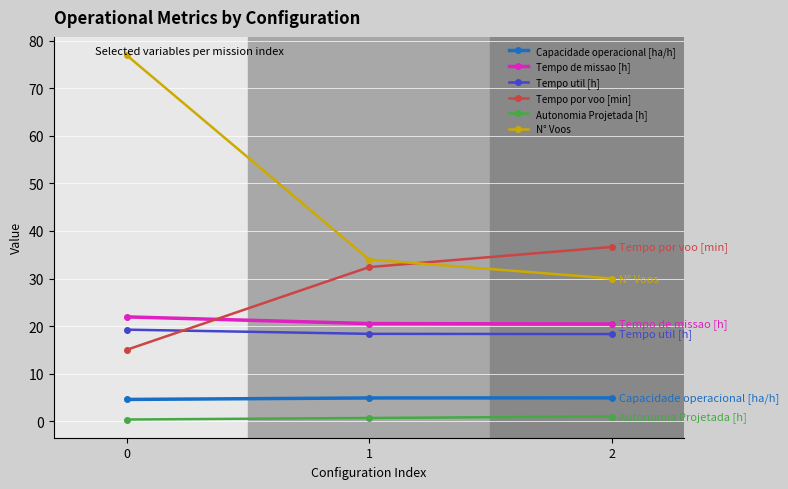

Does the chart have visible grid lines?

Yes